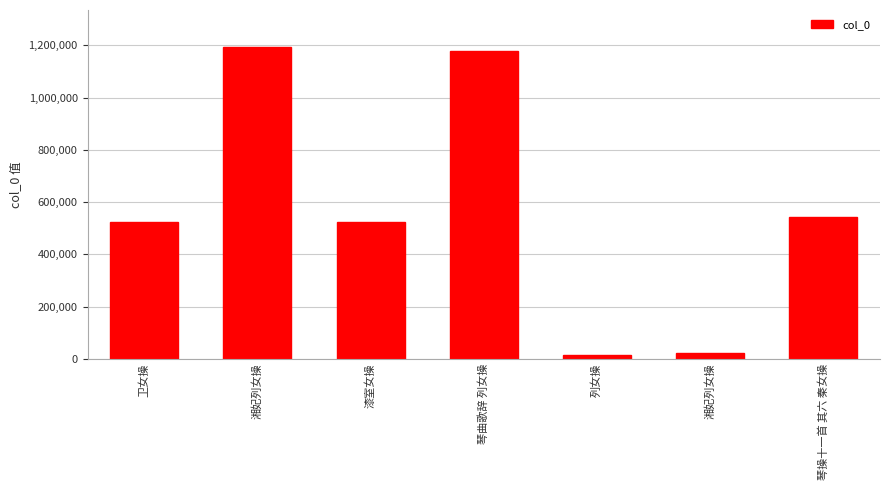

Are the bars grouped side by side (vs. stacked)?

No